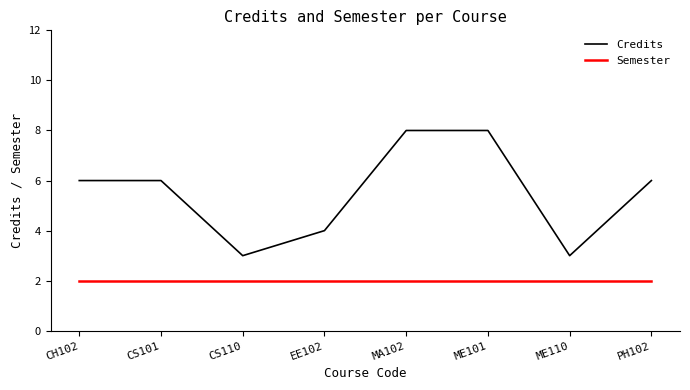

What is the smallest value displayed?

2